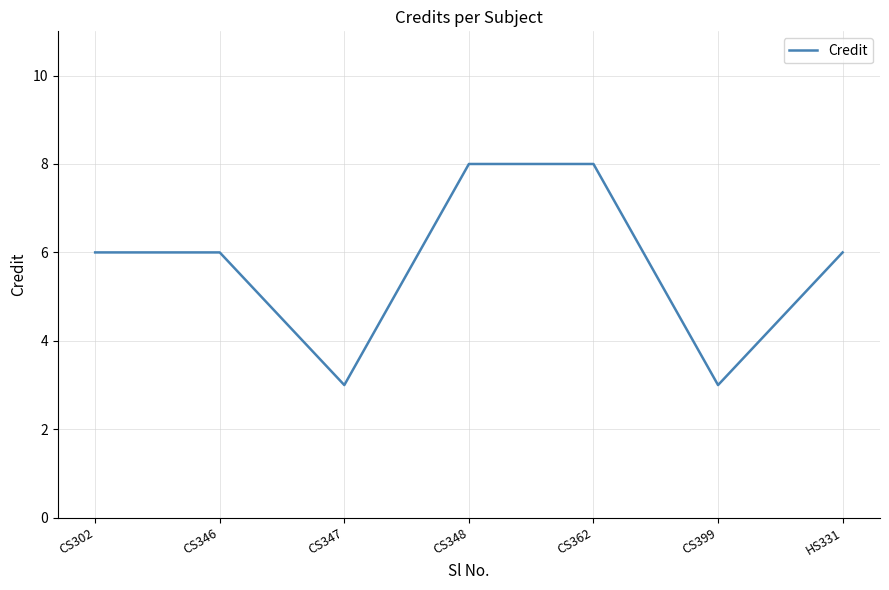

Reading left to right, transcribe all the data shown in this chart.

6	6	3	8	8	3	6